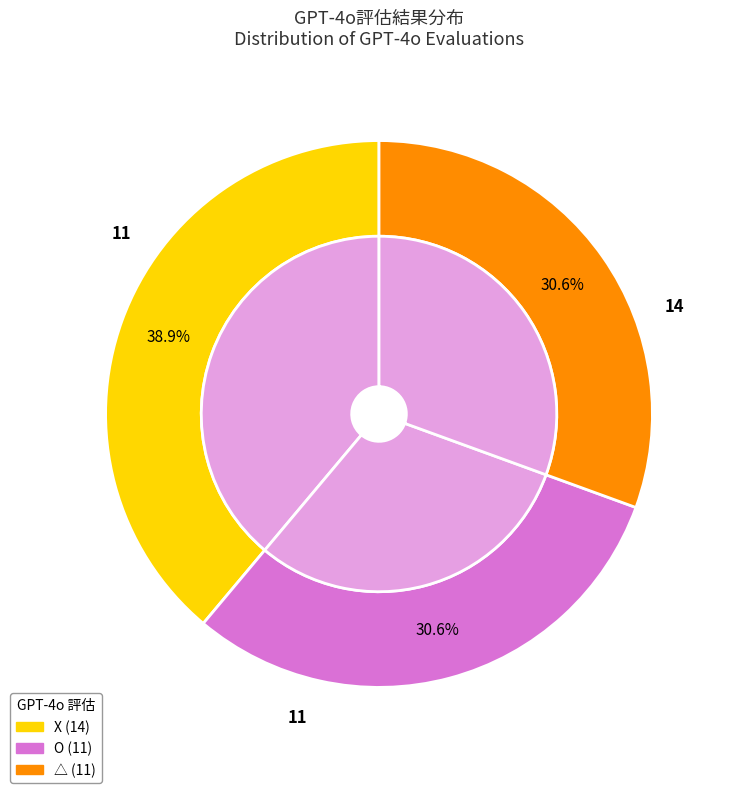

Between X and O, which is larger?

X